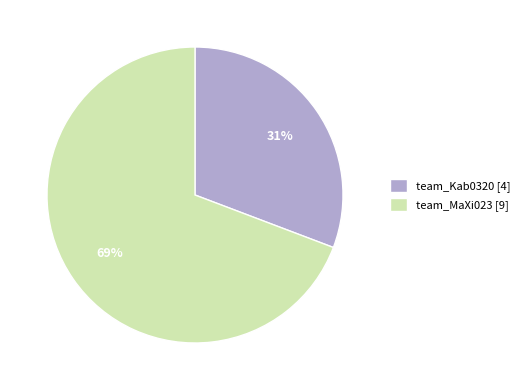

To the nearest percent, what is the average slice percentage?

50%